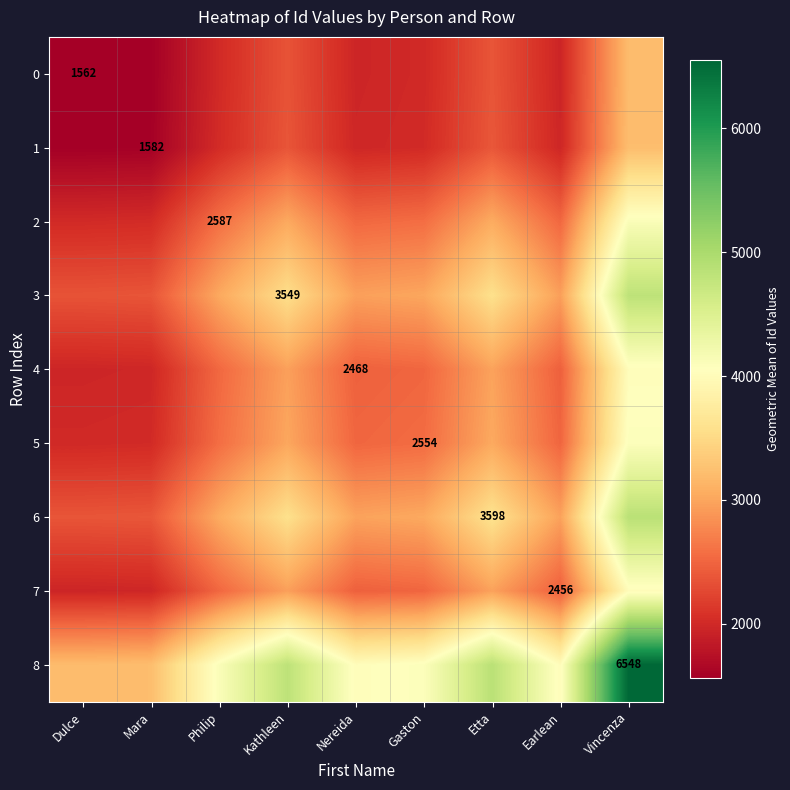

What is the spread (max minus min) of values at Nereida?

2056.6